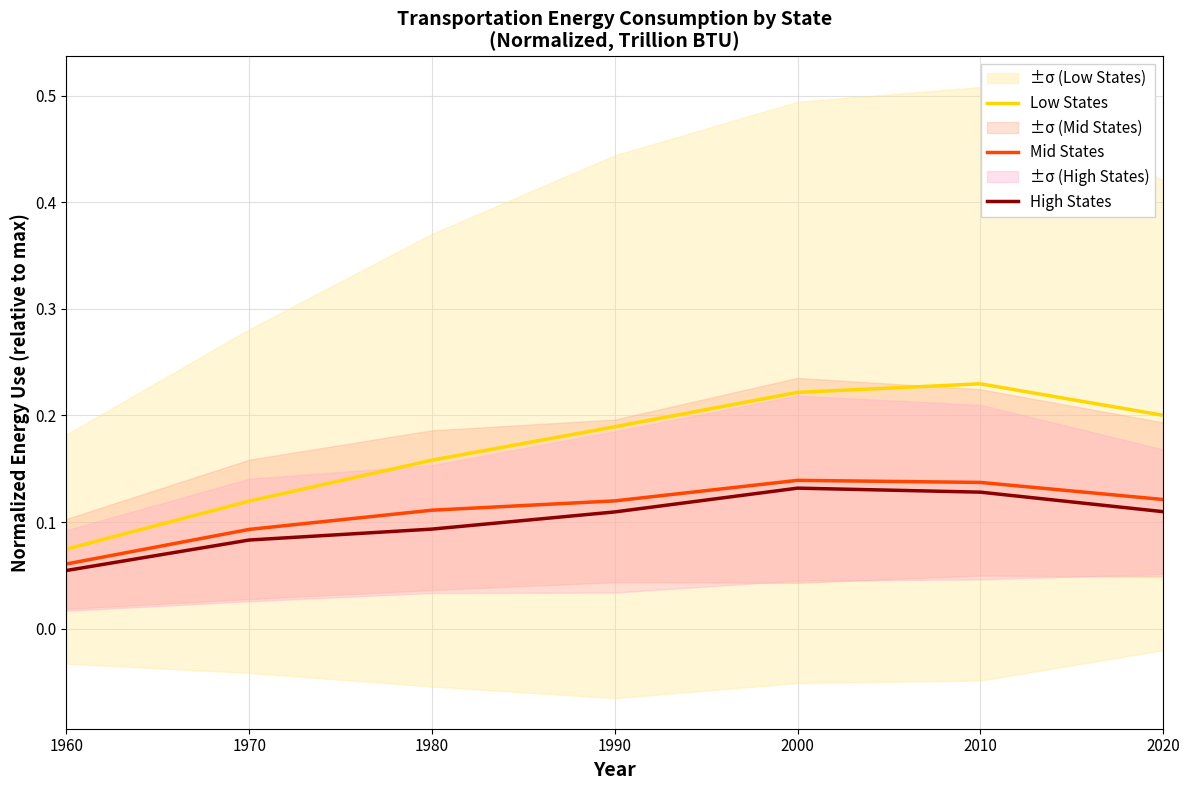

What is the greatest value displayed?

0.2